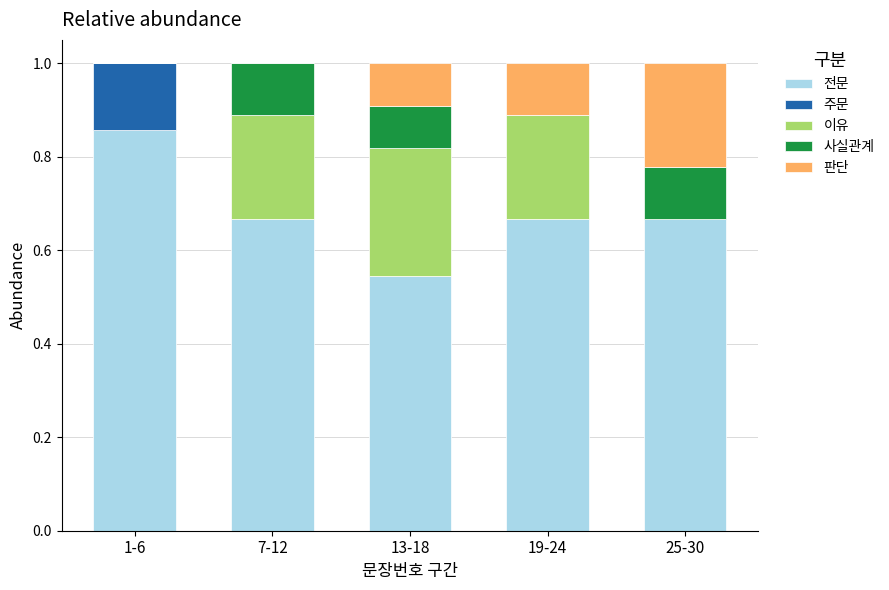

Are the bars horizontal?

No